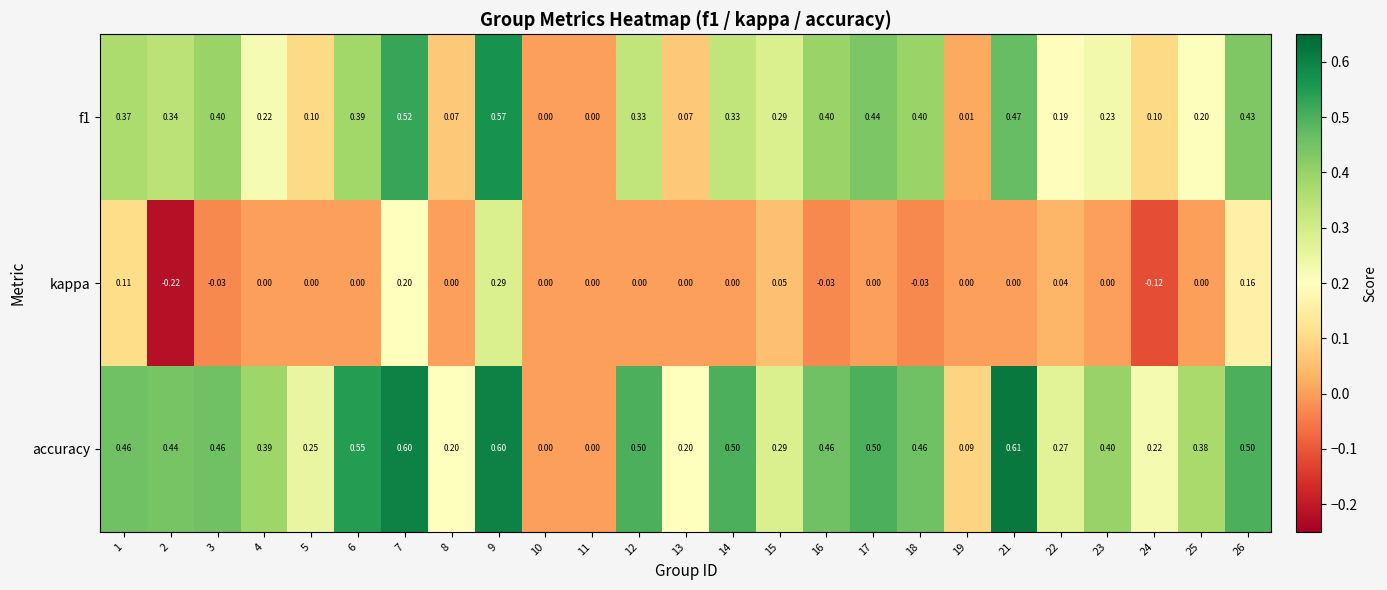

How many series are shown in this chart?

3